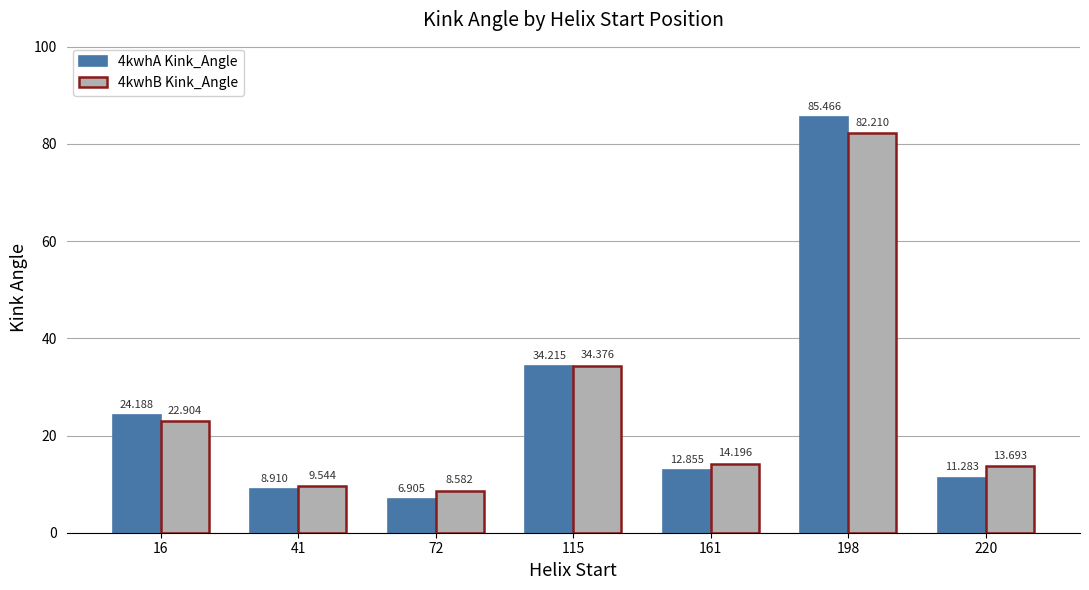

What is the maximum value for 4kwhB Kink_Angle?

82.2